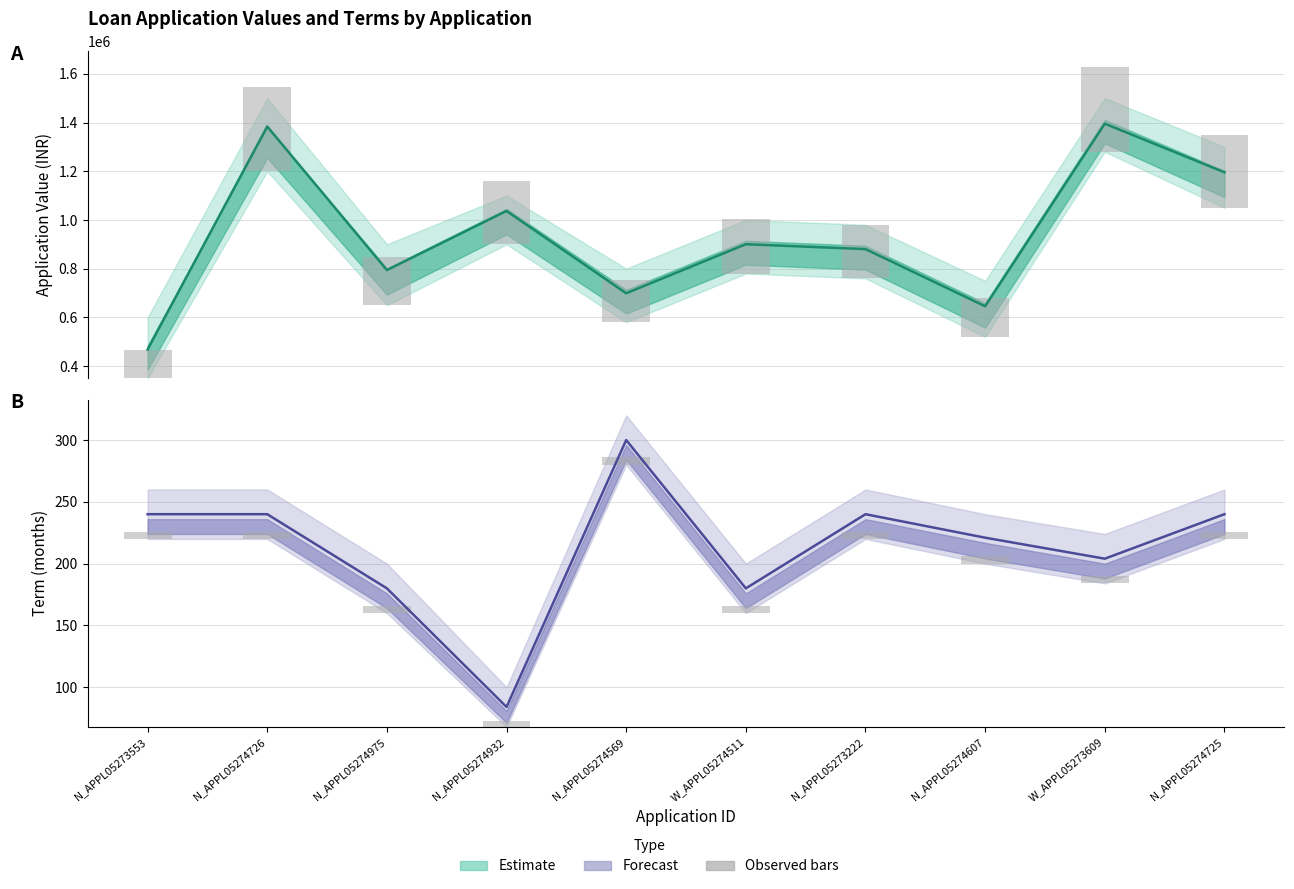

Which has a higher value, N_APPL05274607 or W_APPL05274511?

W_APPL05274511